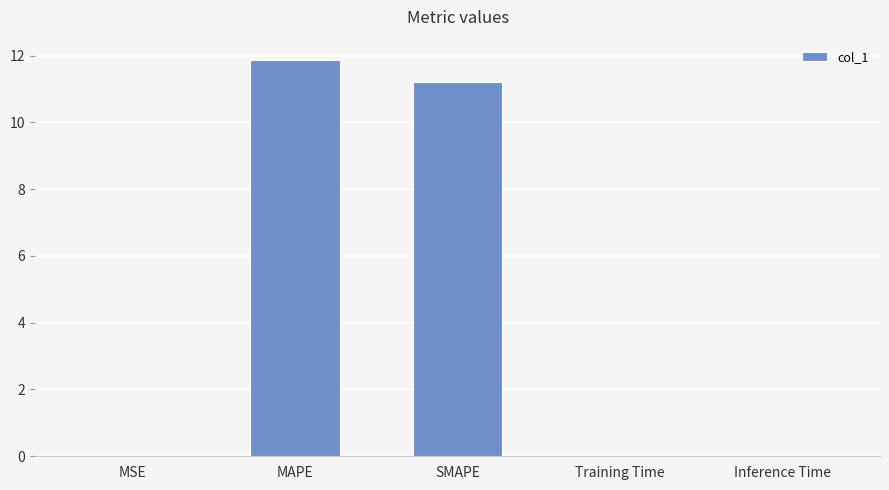

Are the bars horizontal?

No